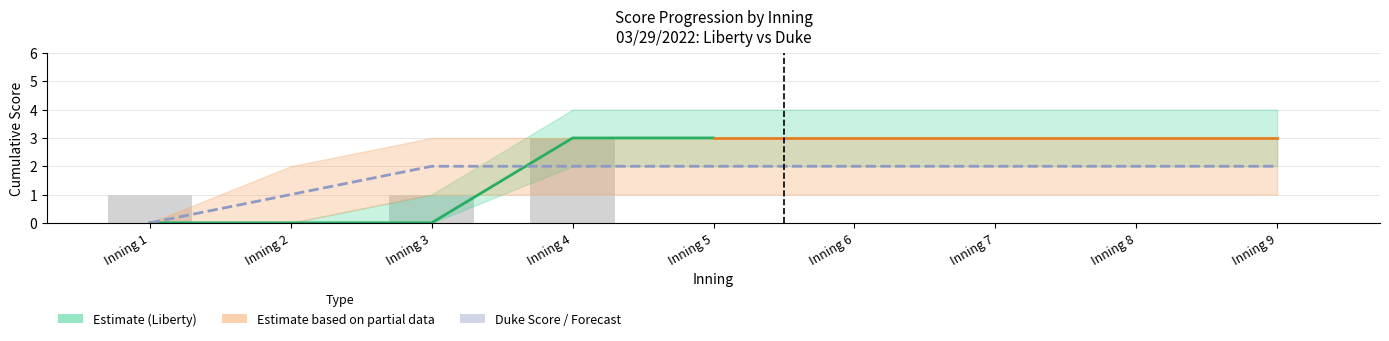

True or false: Duke_upper has a value of 3 at Inning 5.

True